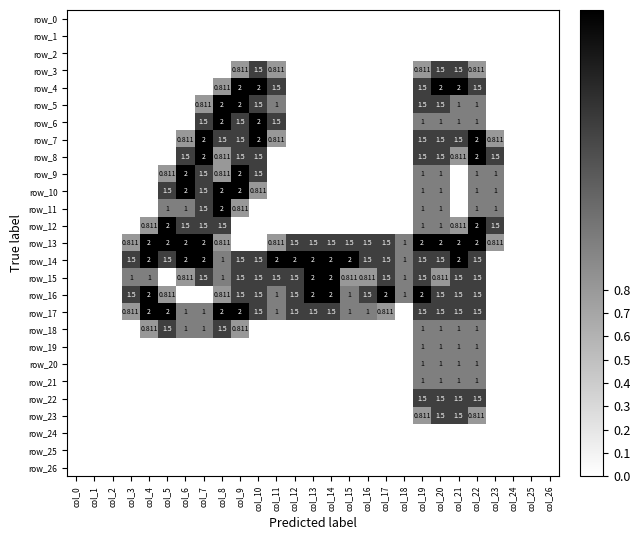

List the series in order of their peak value, highest first.

row_4, row_5, row_6, row_7, row_8, row_9, row_10, row_11, row_12, row_13, row_14, row_15, row_16, row_17, row_3, row_18, row_22, row_23, row_19, row_20, row_21, row_0, row_1, row_2, row_24, row_25, row_26